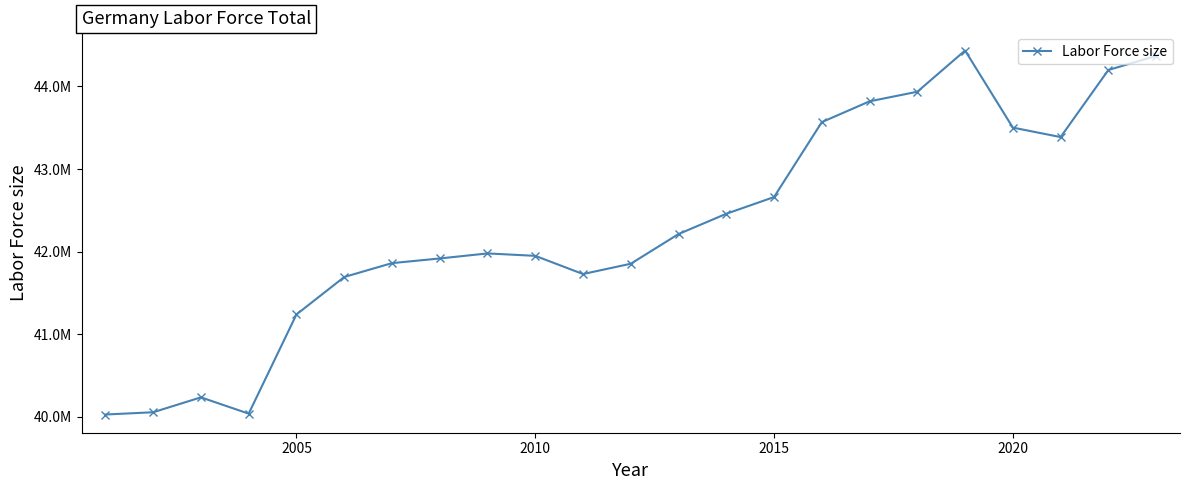

Is this an area chart (filled region under the line)?

No